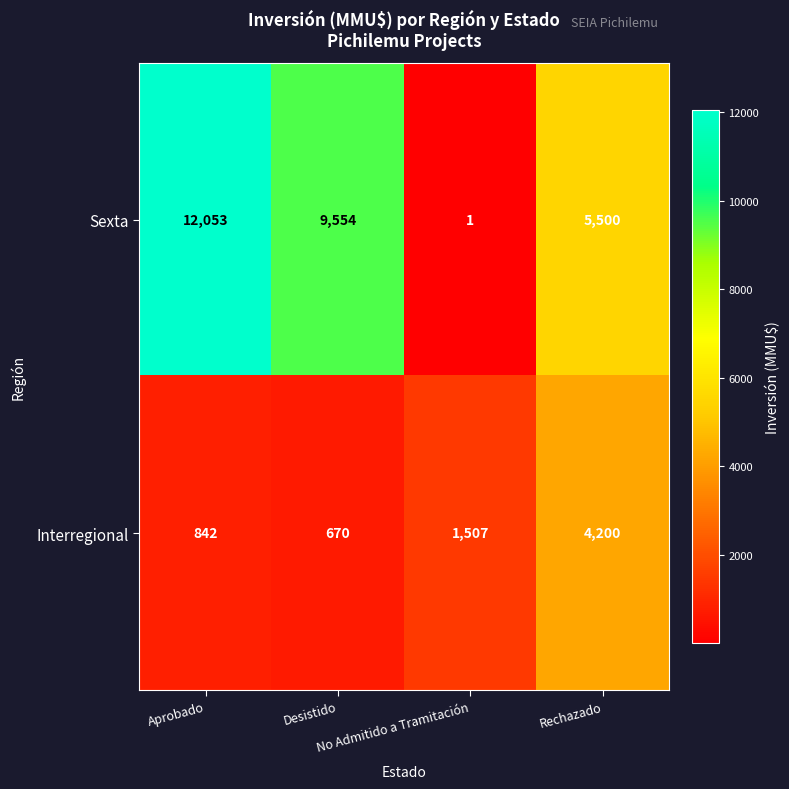

What is the total value across all series at Aprobado?

12895